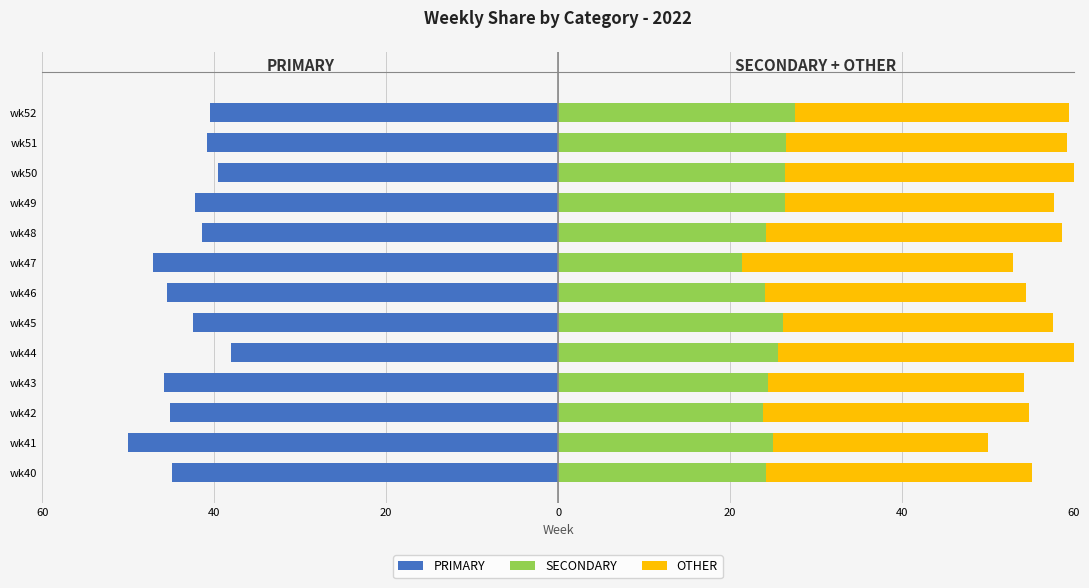

What is the difference between the SECONDARY values at wk49 and wk47?

5.0